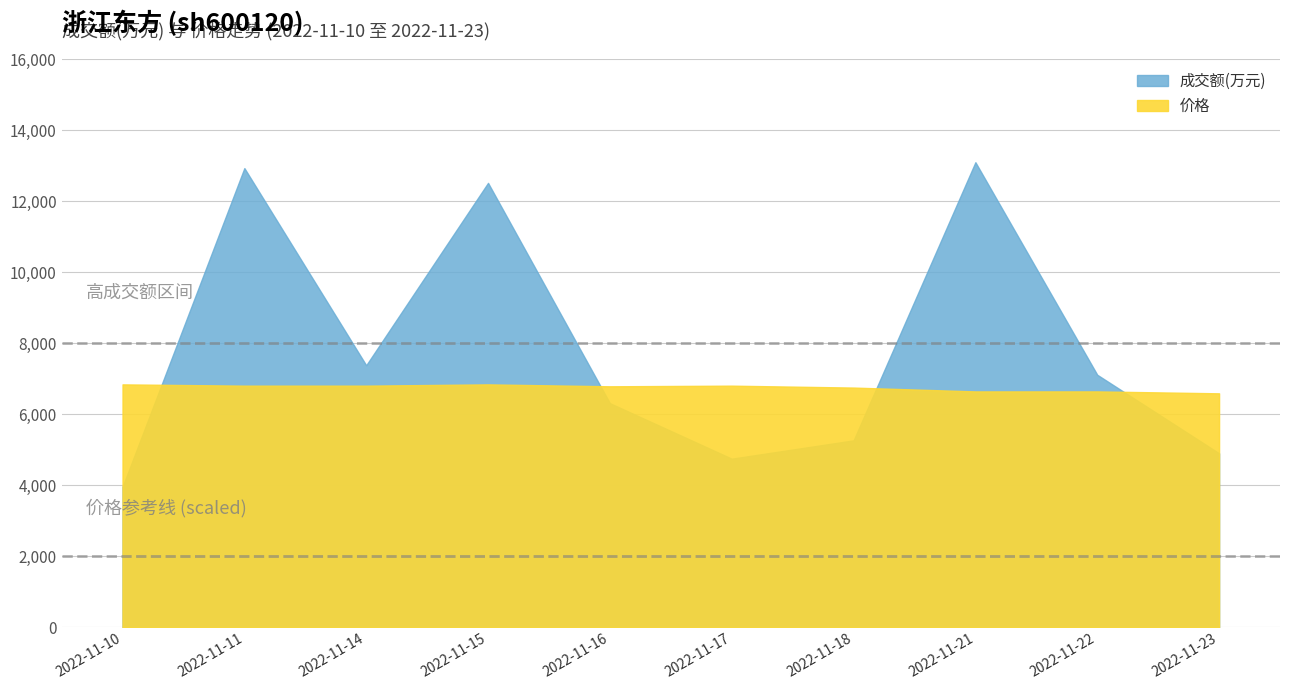

Approximately how many times larger is the value at 2022-11-18 compared to 2022-11-17?

1.1